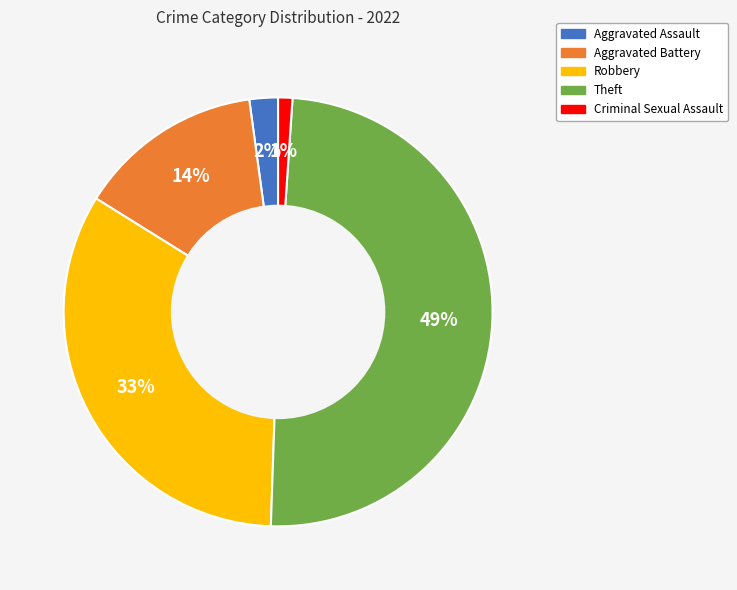

Do Robbery and Aggravated Assault together represent more than half of the pie?

No